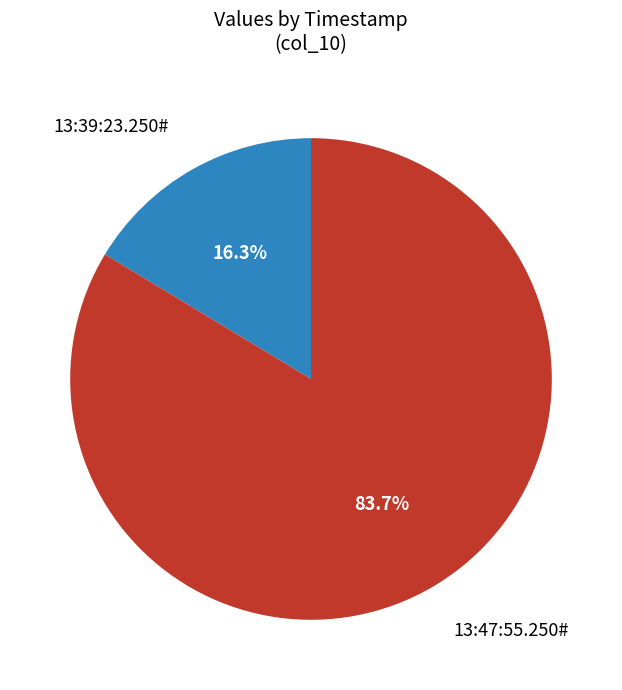

To the nearest percent, what portion does 13:47:55.250# represent?

84%